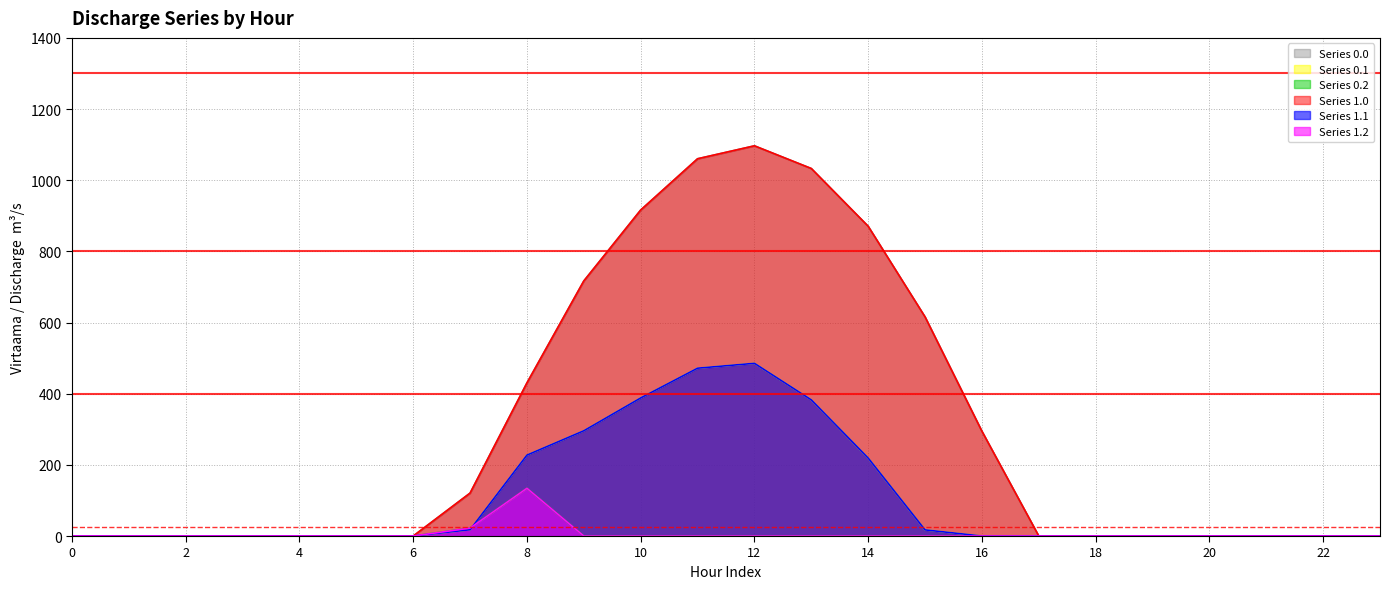

What is the highest value of the Series 0.2 series?

134.2